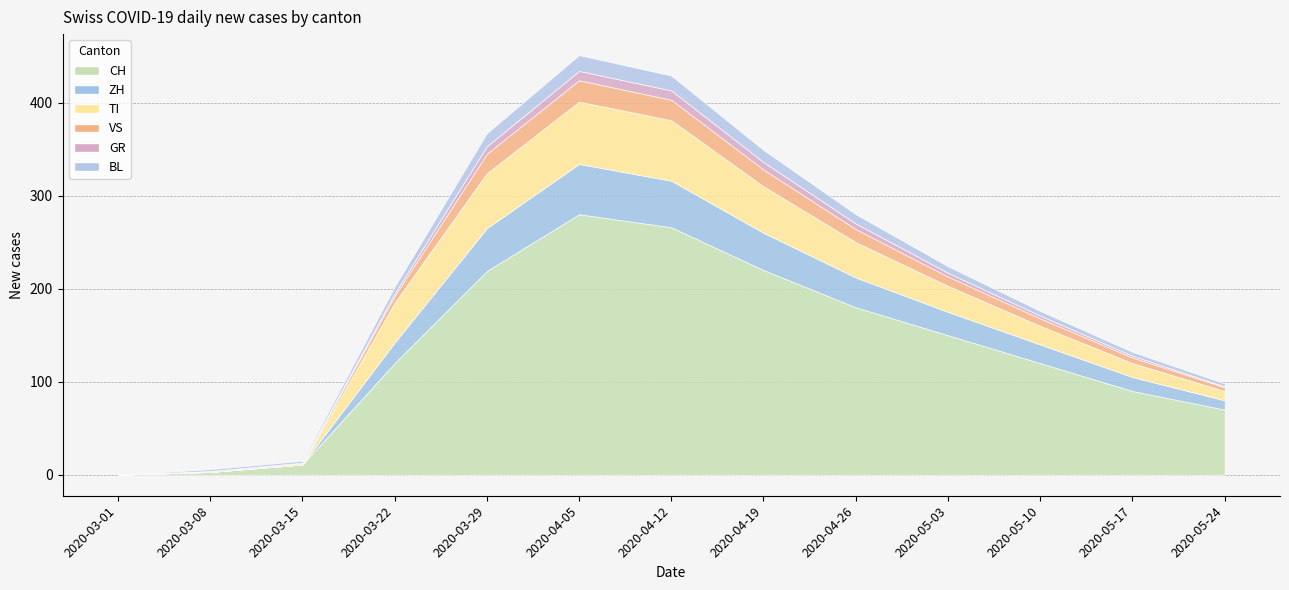

How many data points does each series have?

13